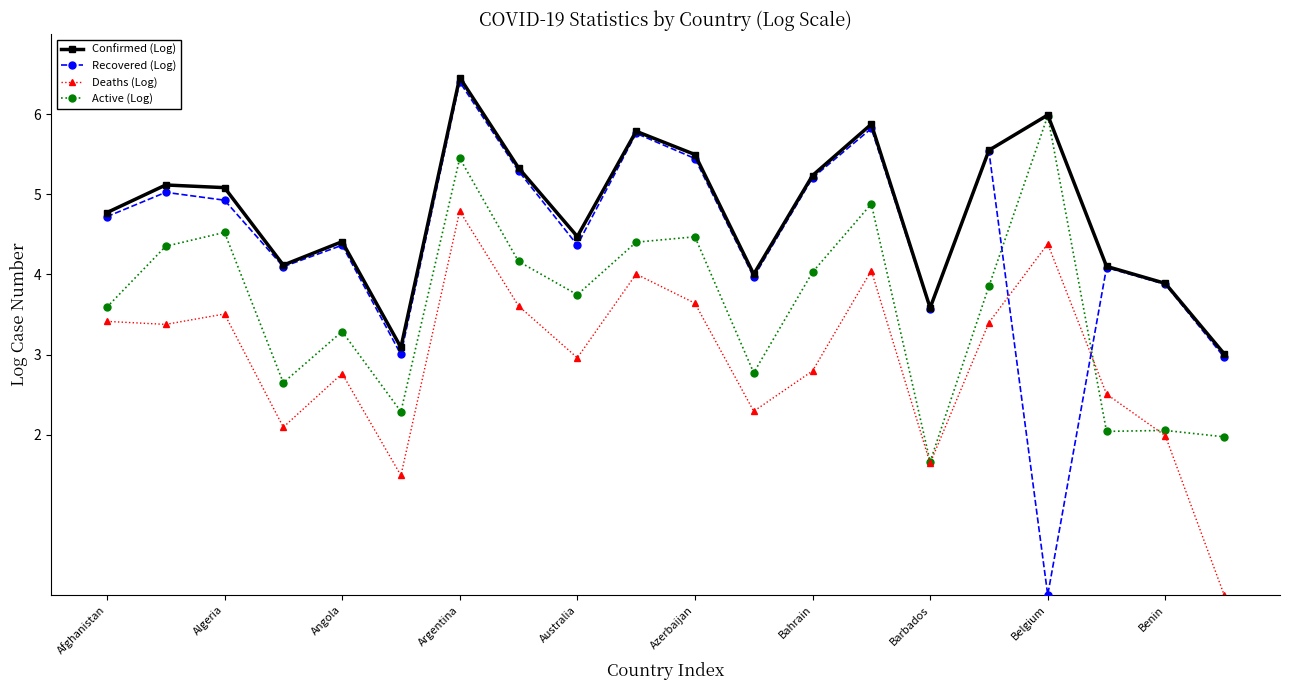

What is the value of the Recovered (Log) point at the 13th from the left?

5.2